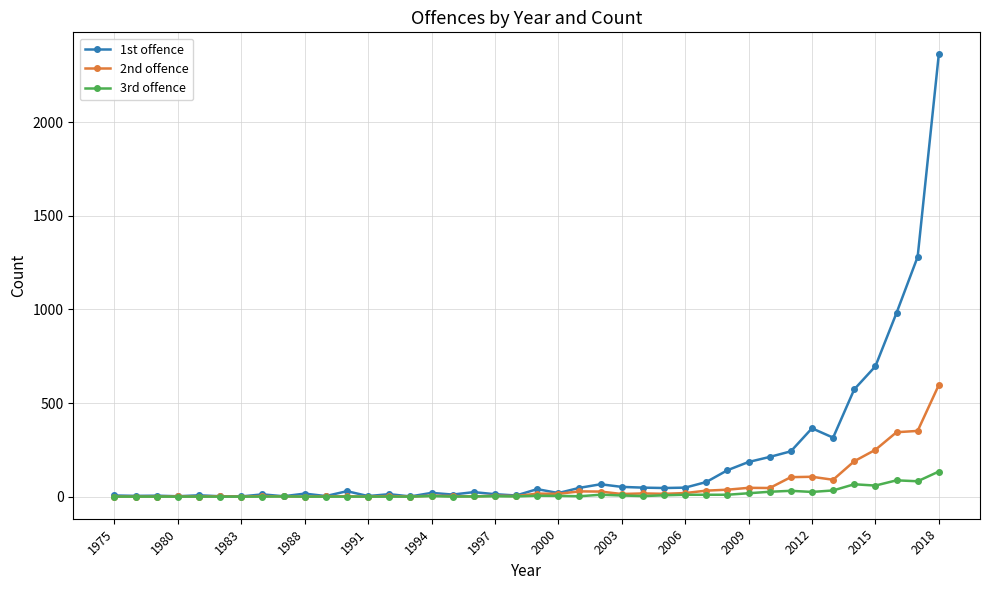

Which series has the widest spread of values?

1st offence